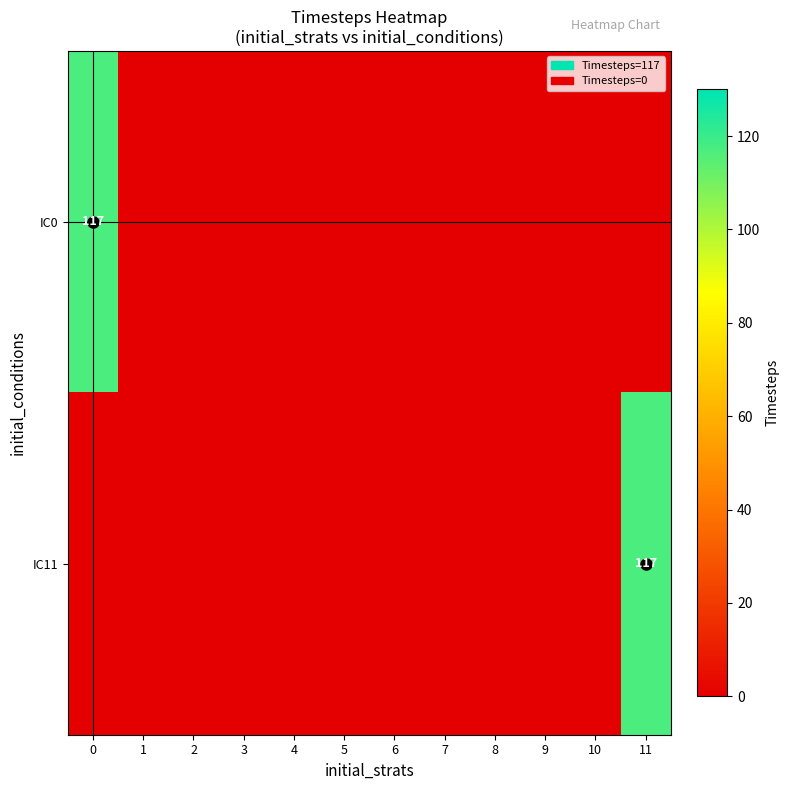

What is the difference between the row_0 values at 9 and 0?

117